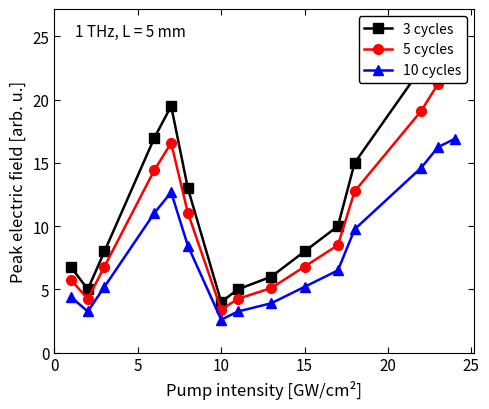

True or false: 10 cycles has more than 1 interior local peaks.

False